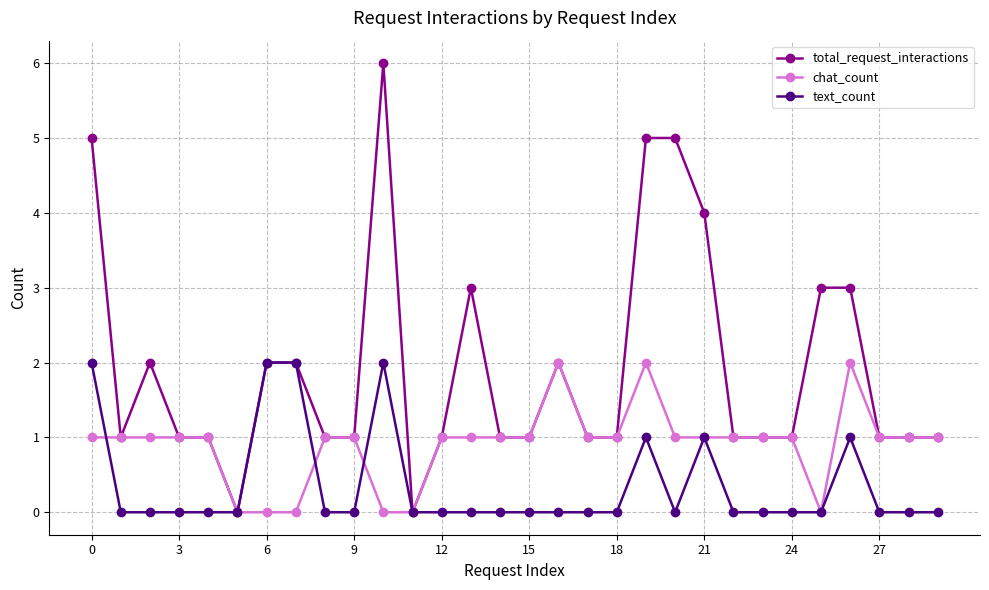

Rank the series by their average value, from lowest to highest.

text_count, chat_count, total_request_interactions